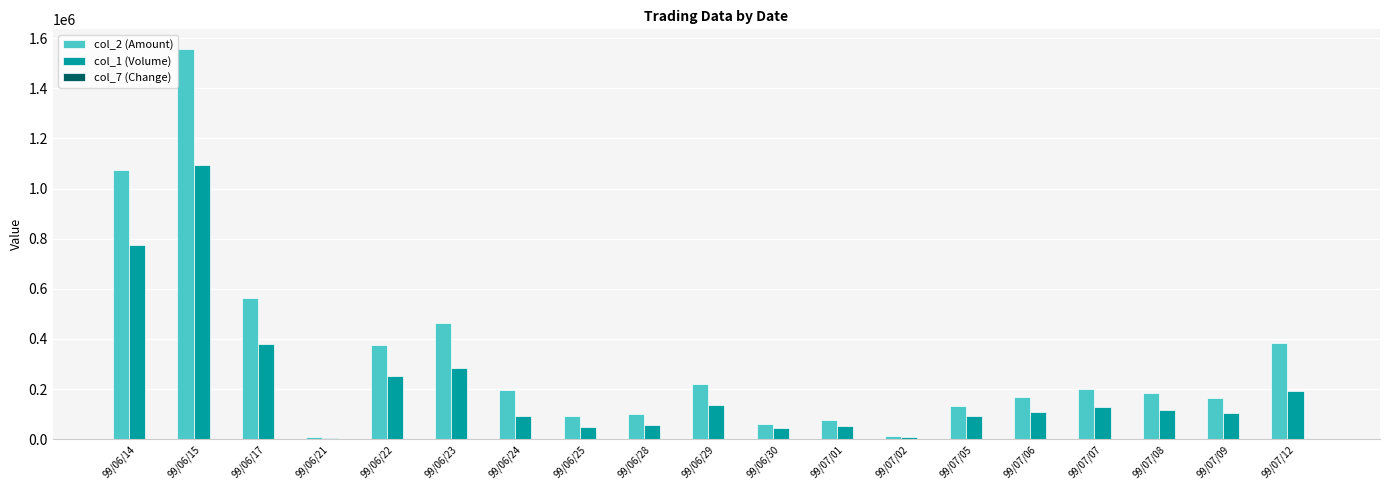

How many categories are shown in the chart?

19